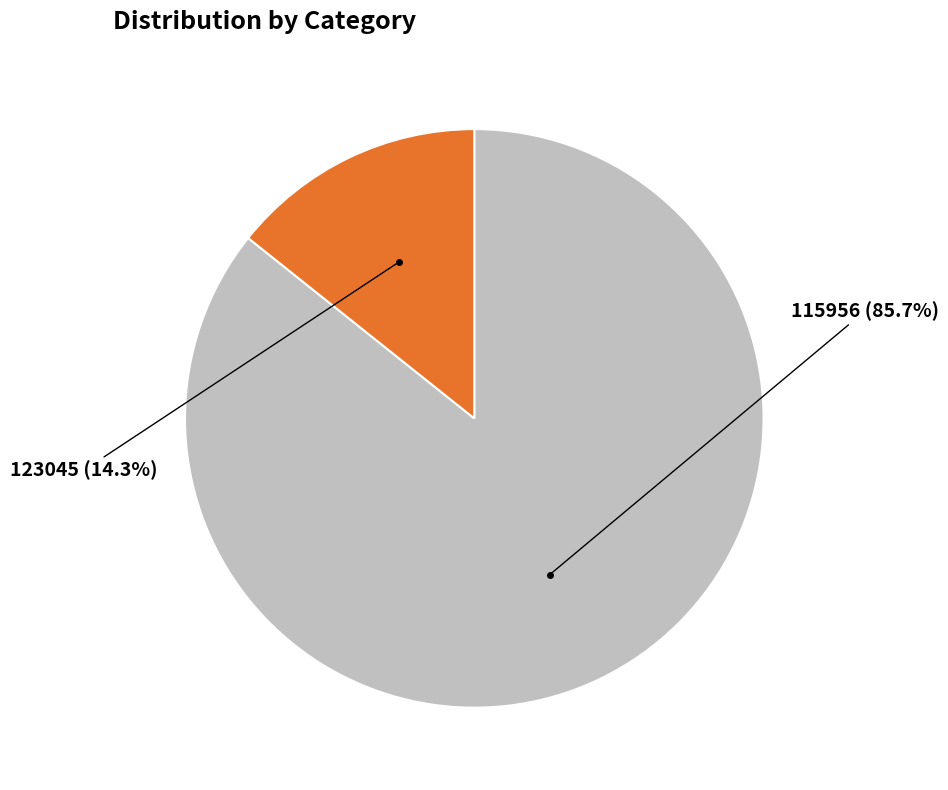

Which slice is the largest?

115956